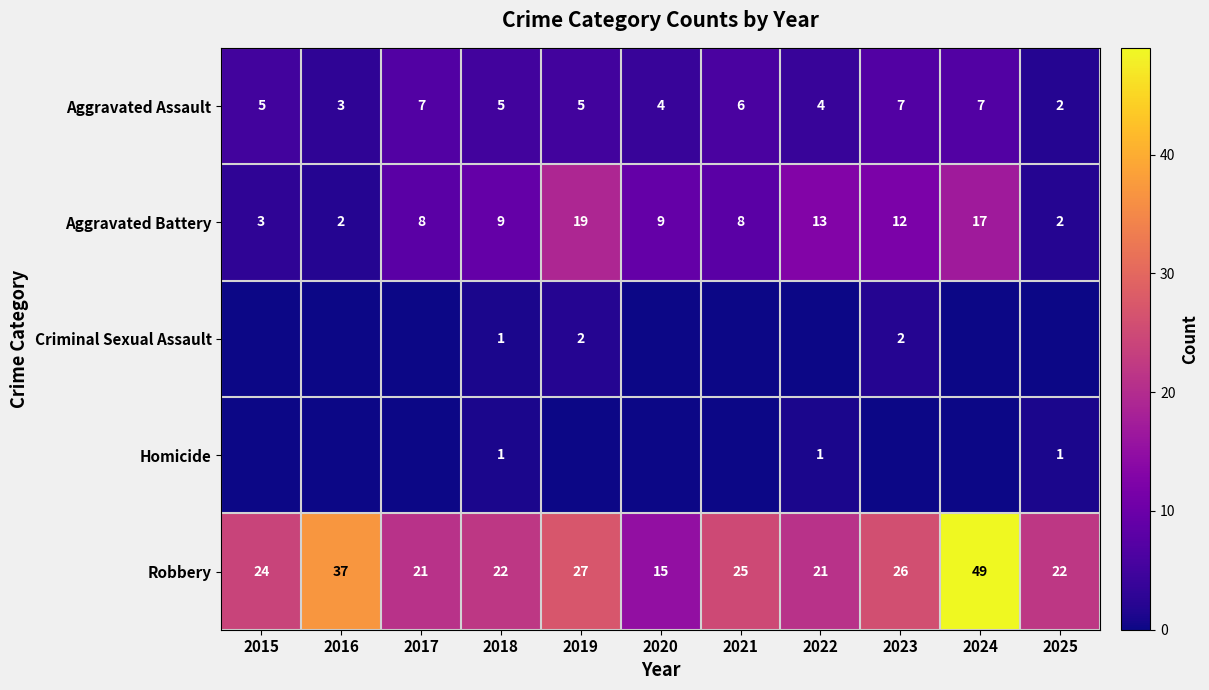

Is the value of Aggravated Assault at 2019 greater than the value of Aggravated Battery at 2021?

No